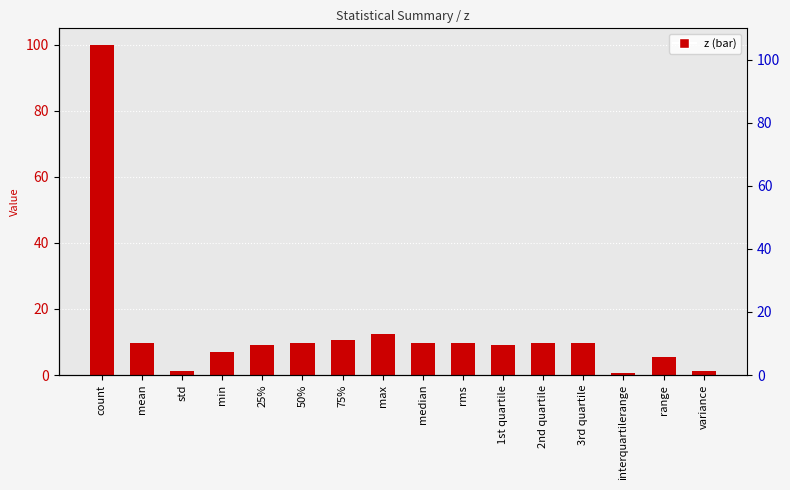

List the labels in order of value, largest first.

count, max, 75%, rms, 50%, 2nd quartile, 3rd quartile, median, mean, 25%, 1st quartile, min, range, variance, std, interquartilerange